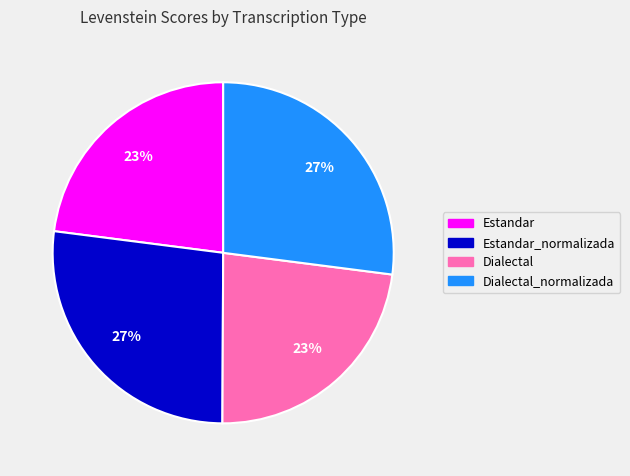

To the nearest percent, what is the difference between the Dialectal_normalizada and Estandar slice percentages?

4%